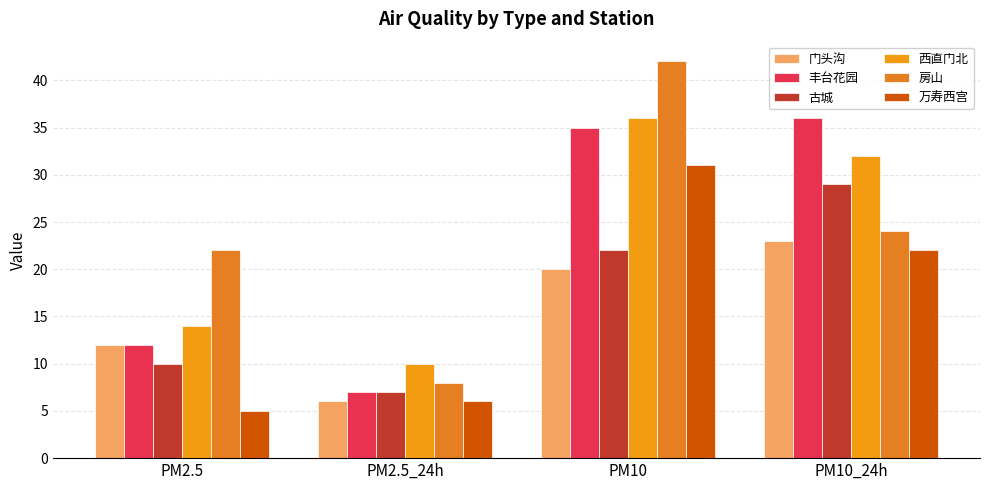

Between PM2.5 and PM10_24h, which series saw the biggest shift?

丰台花园